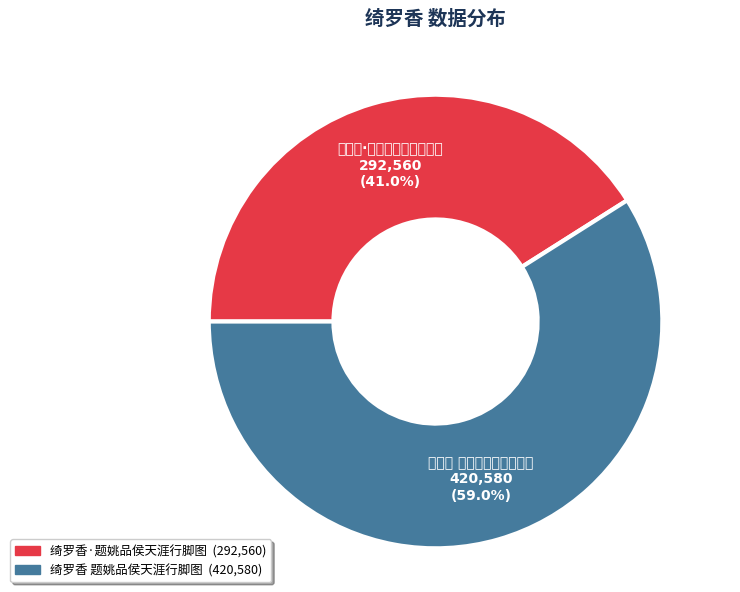

Which slice is the largest?

绮罗香 题姚品侯天涯行脚图